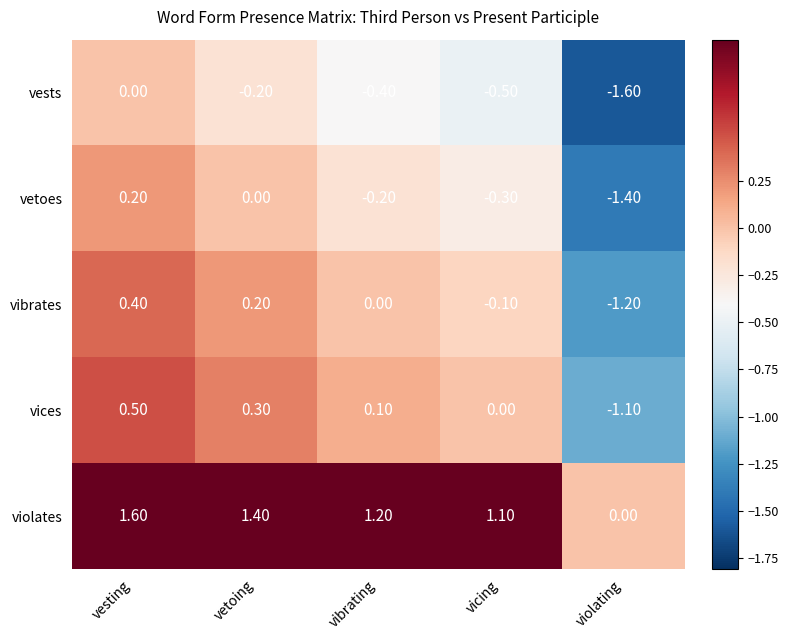

How many values in vetoes are below zero?

3